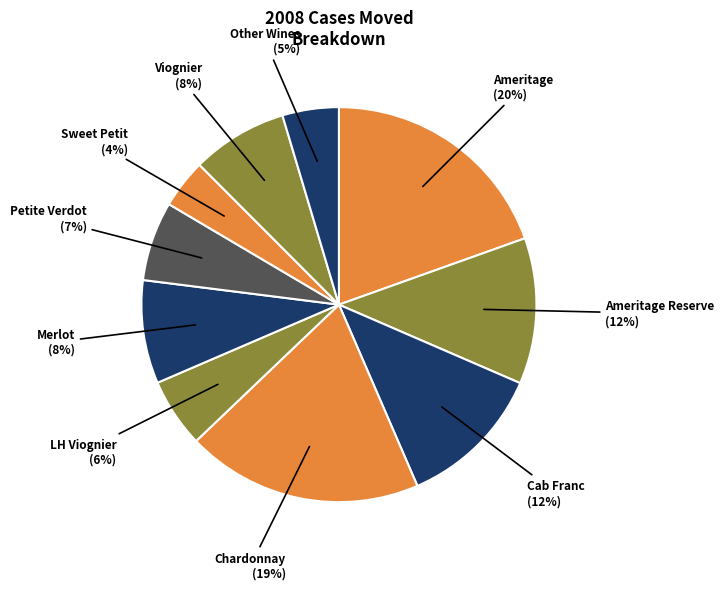

How many slices are in this pie chart?

10